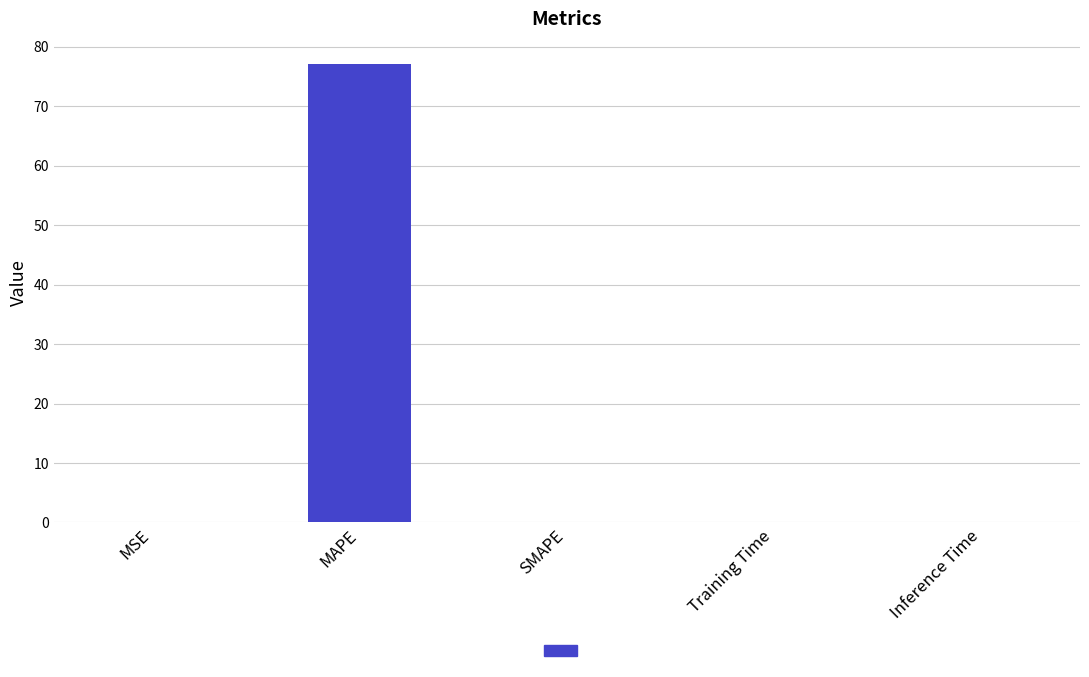

Which has a higher value, SMAPE or MAPE?

MAPE